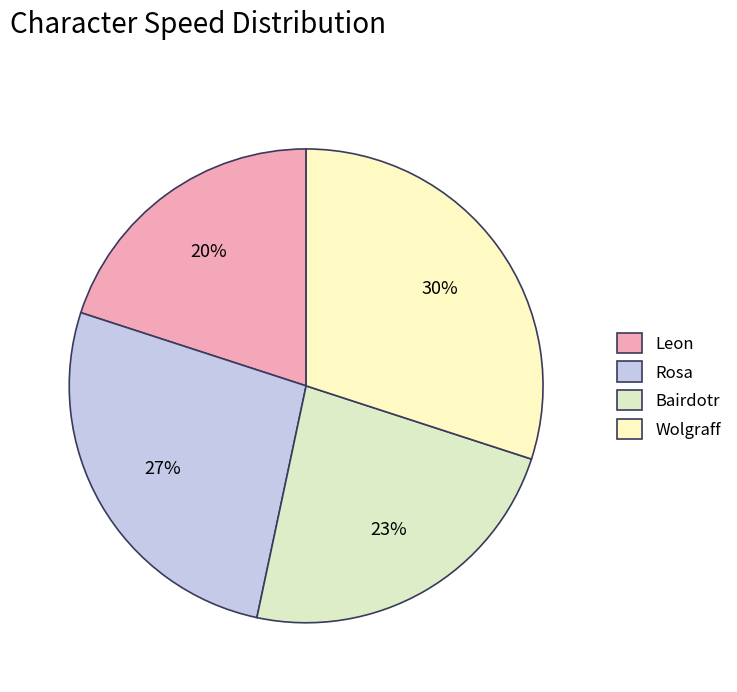

Approximately how many times larger is the value at Leon compared to Rosa?

0.8